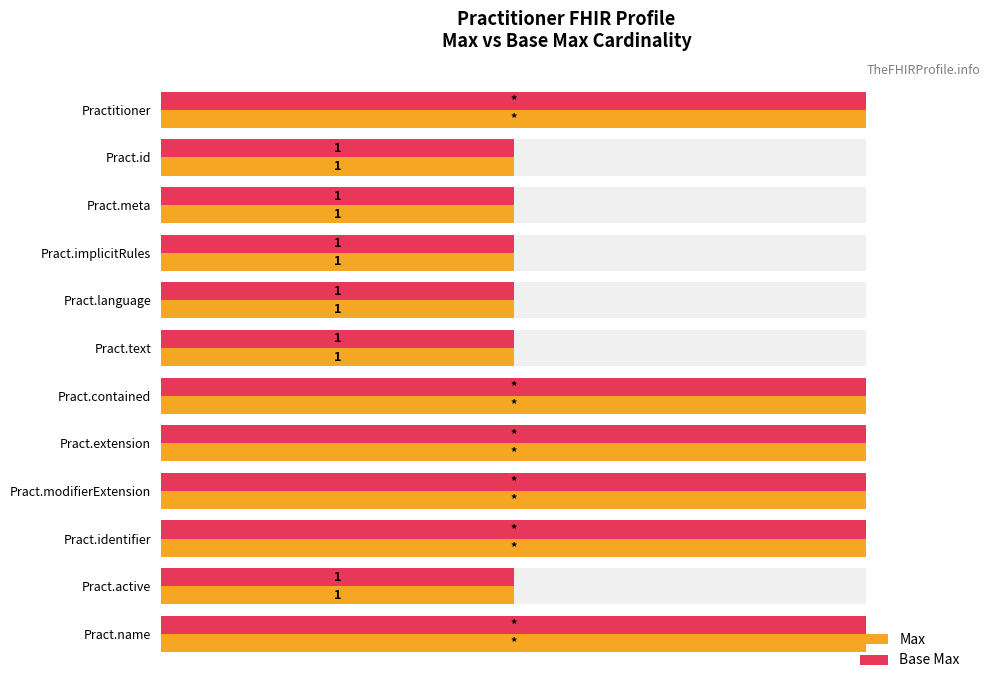

The value of Base Max at Pract.identifier is 100. True or false?

True